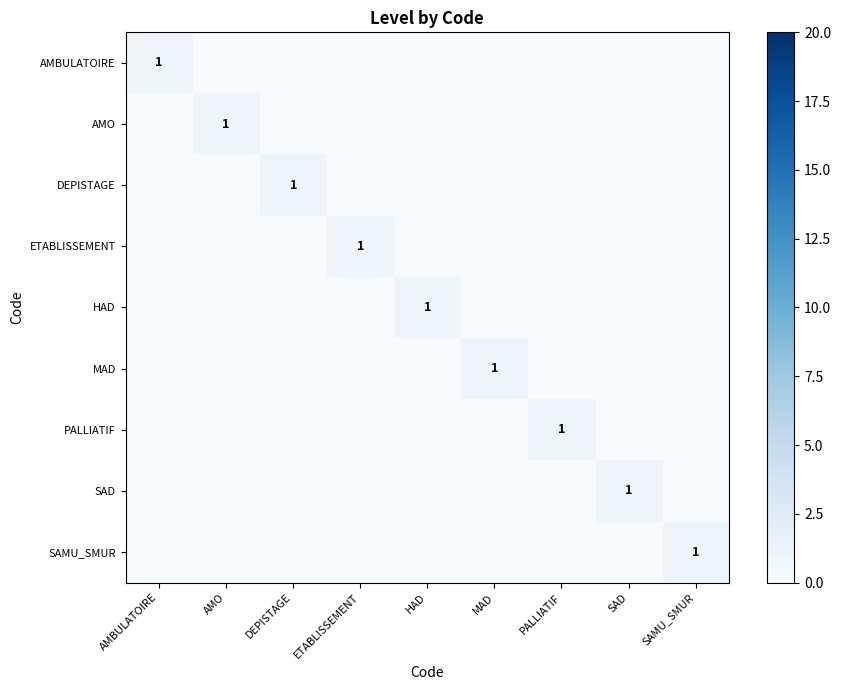

At which category is the sum across all series the highest?

AMBULATOIRE